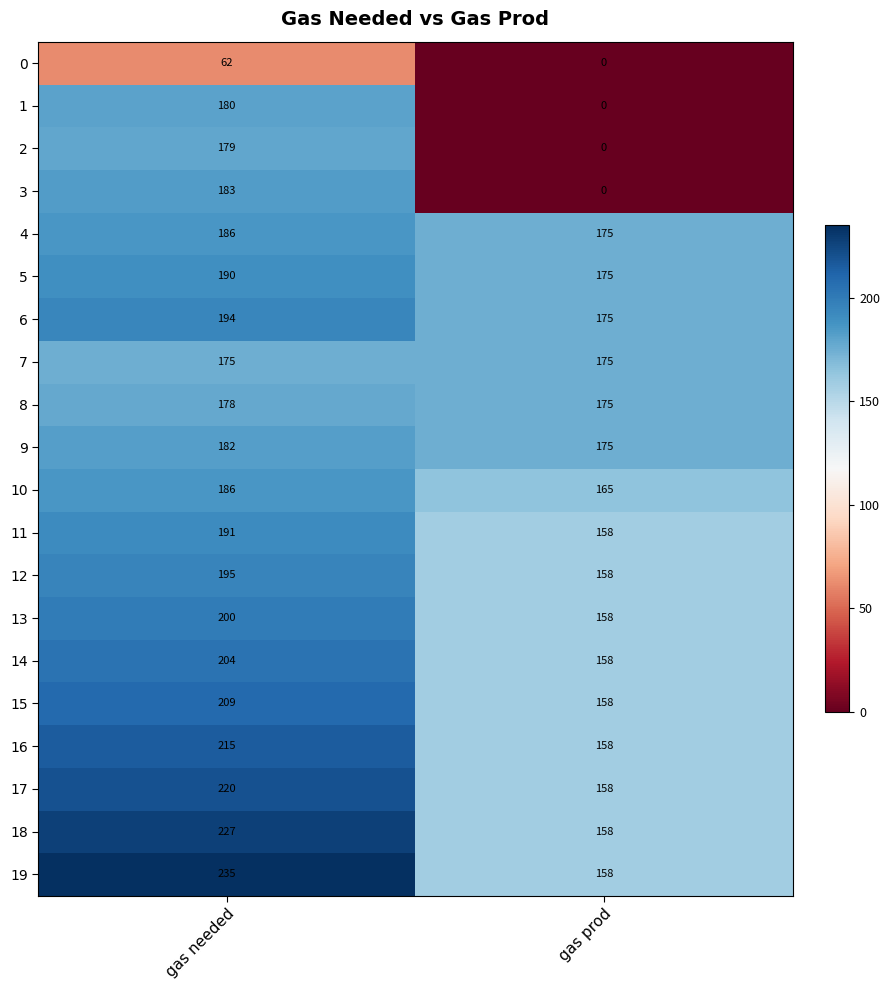

What is the greatest value displayed?

235